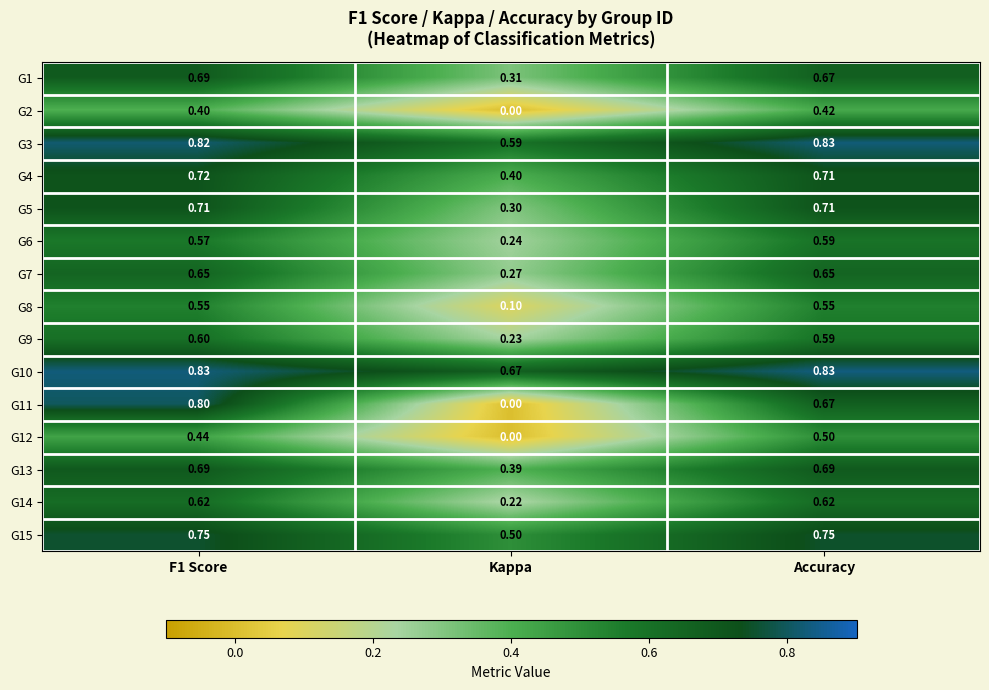

At which category does the chart reach its minimum across all series?

Kappa